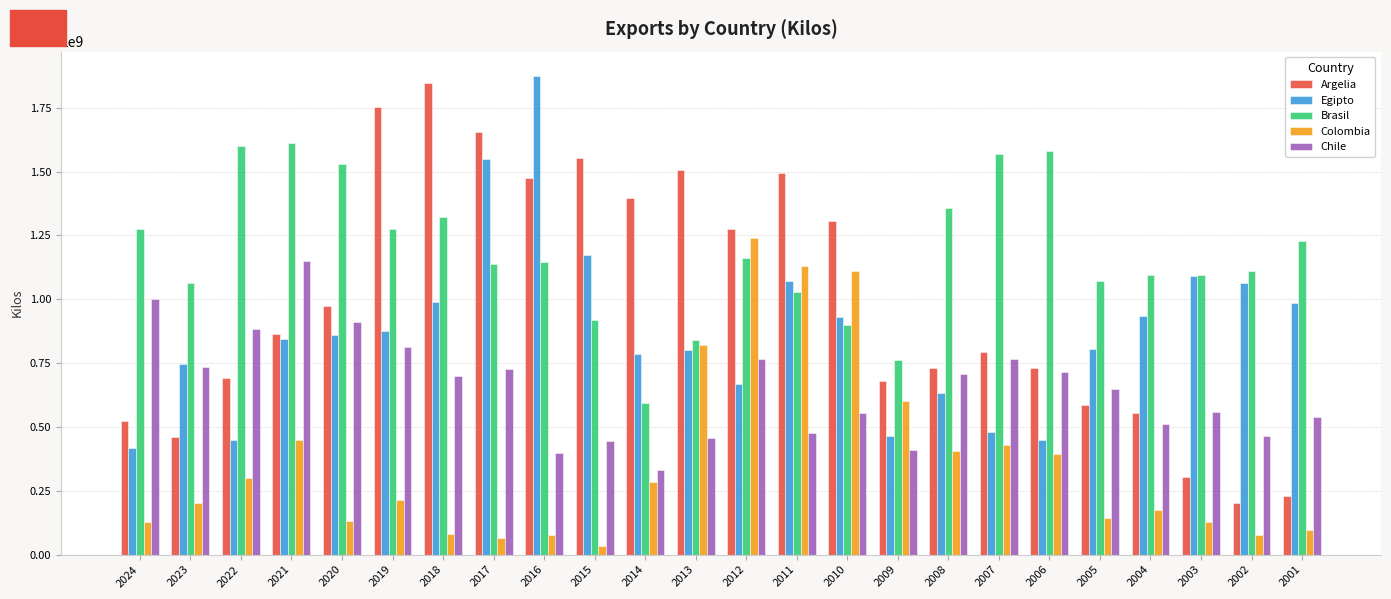

What is the difference between the Chile values at 2001 and 2006?

175912143.0